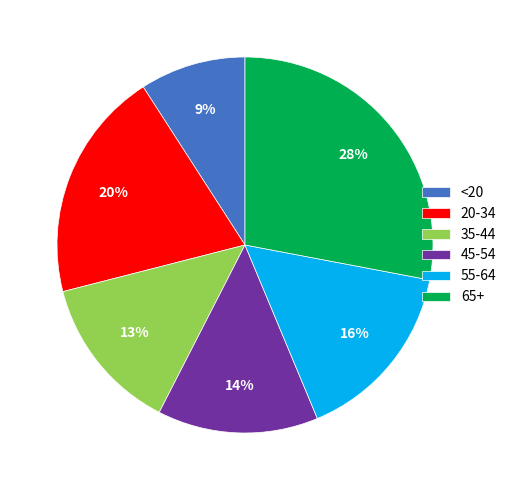

Which category has the smallest portion of the pie?

<20